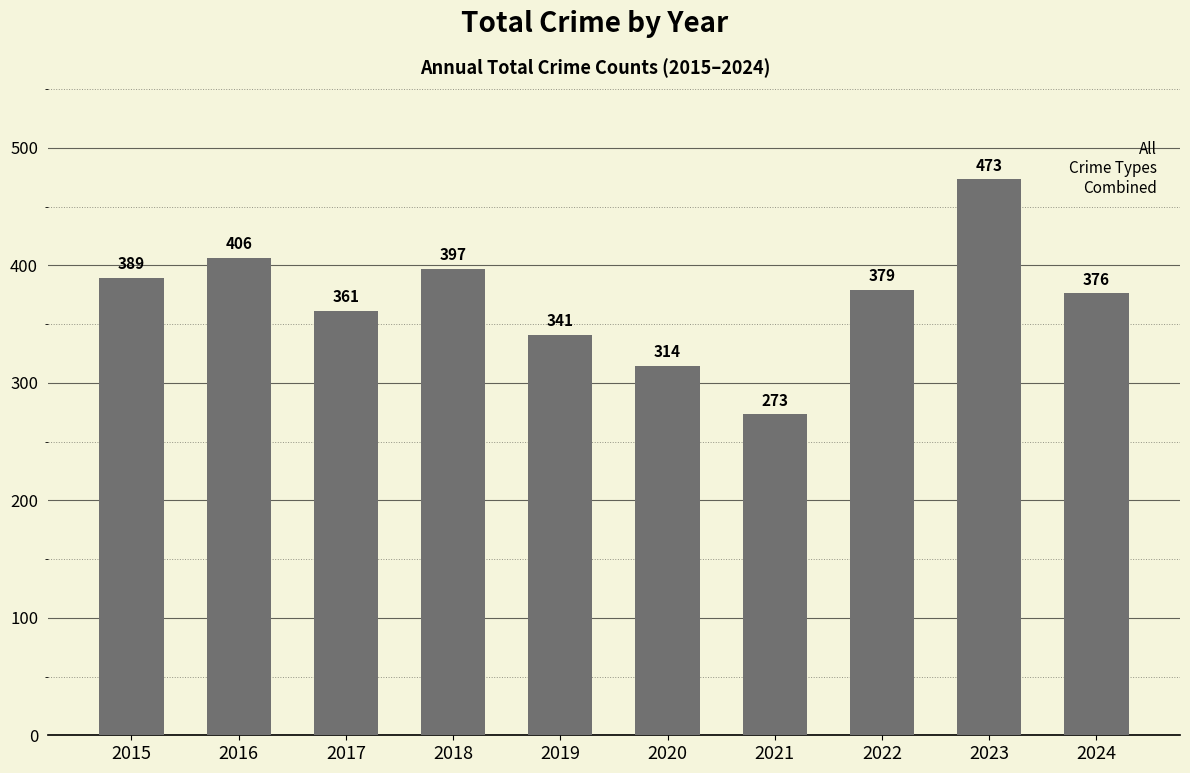

Does the chart contain stacked bars?

No